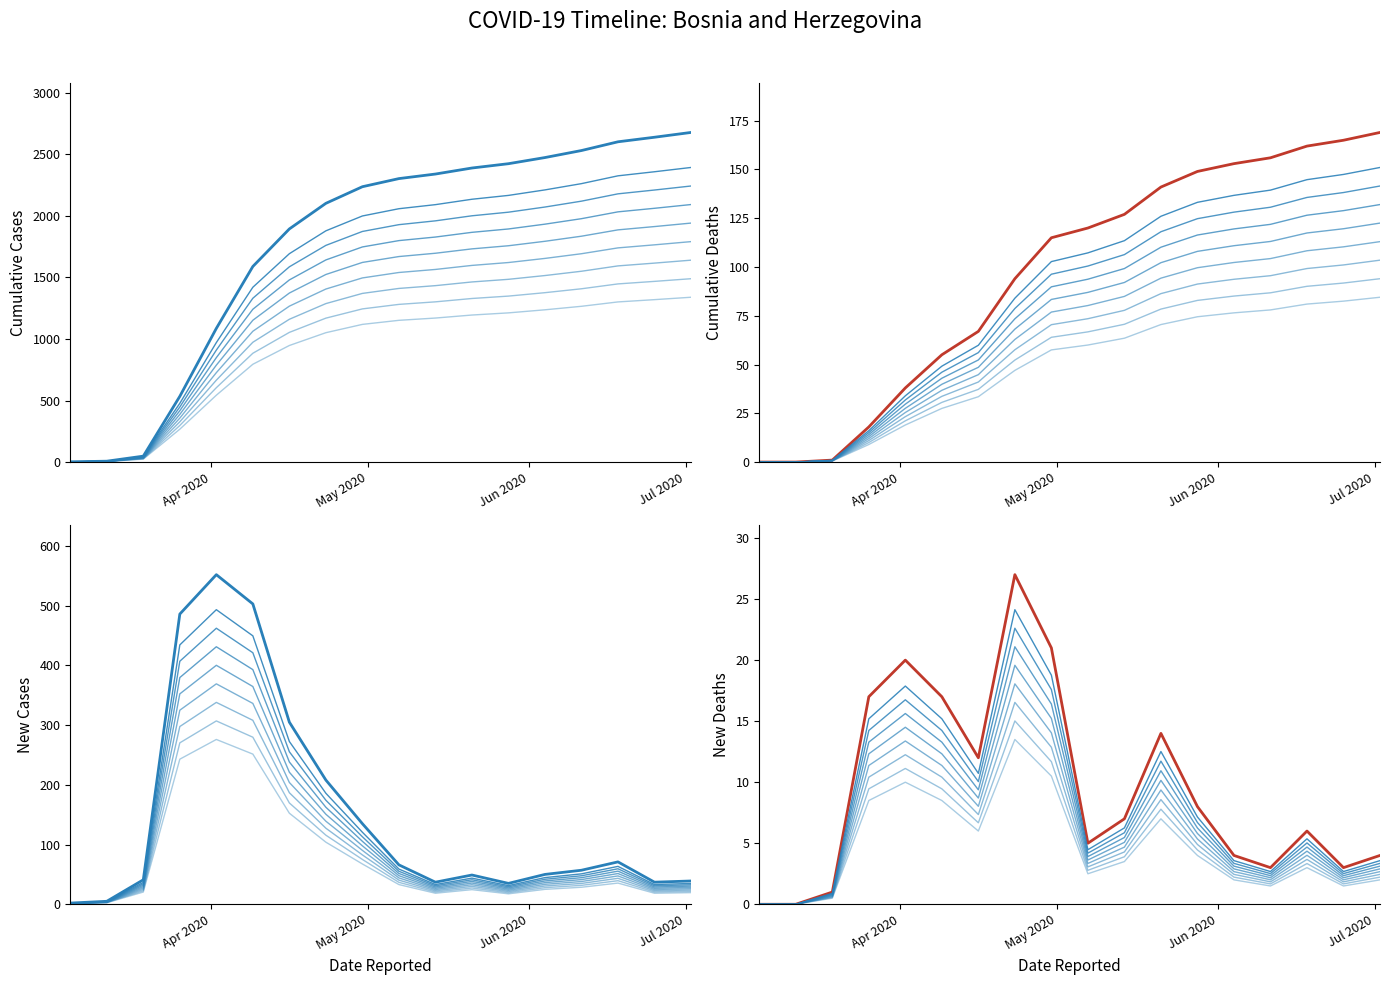

Where is New_deaths nearest to the value 13?

2020-04-16